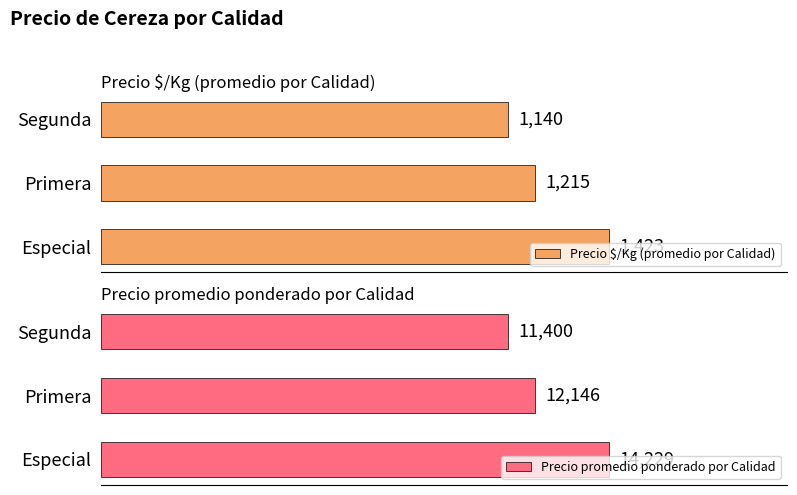

At which label is Precio $/Kg (promedio por Calidad) closest to 1281?

Primera